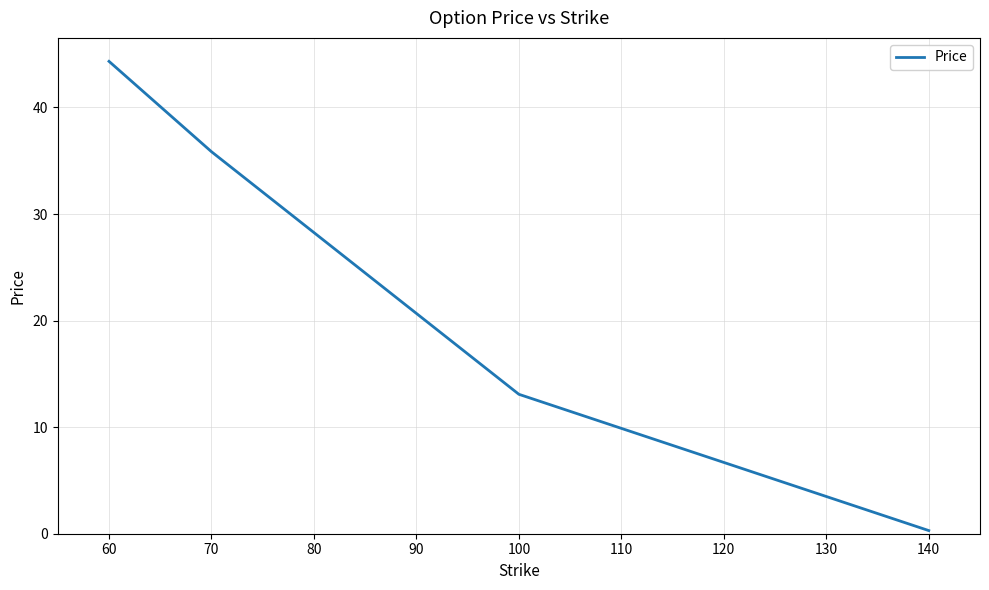

Is it true that the value at 70 is 35.8?

True